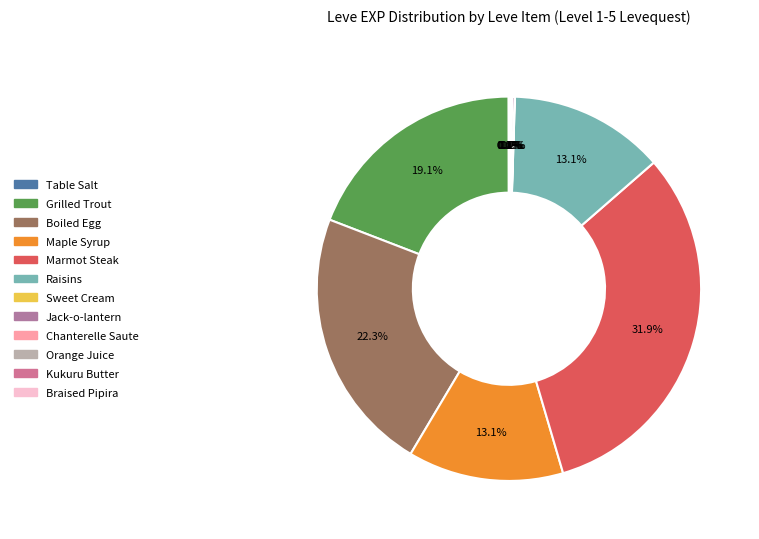

To the nearest percent, what is the difference between the largest and smallest slice percentages?

32%